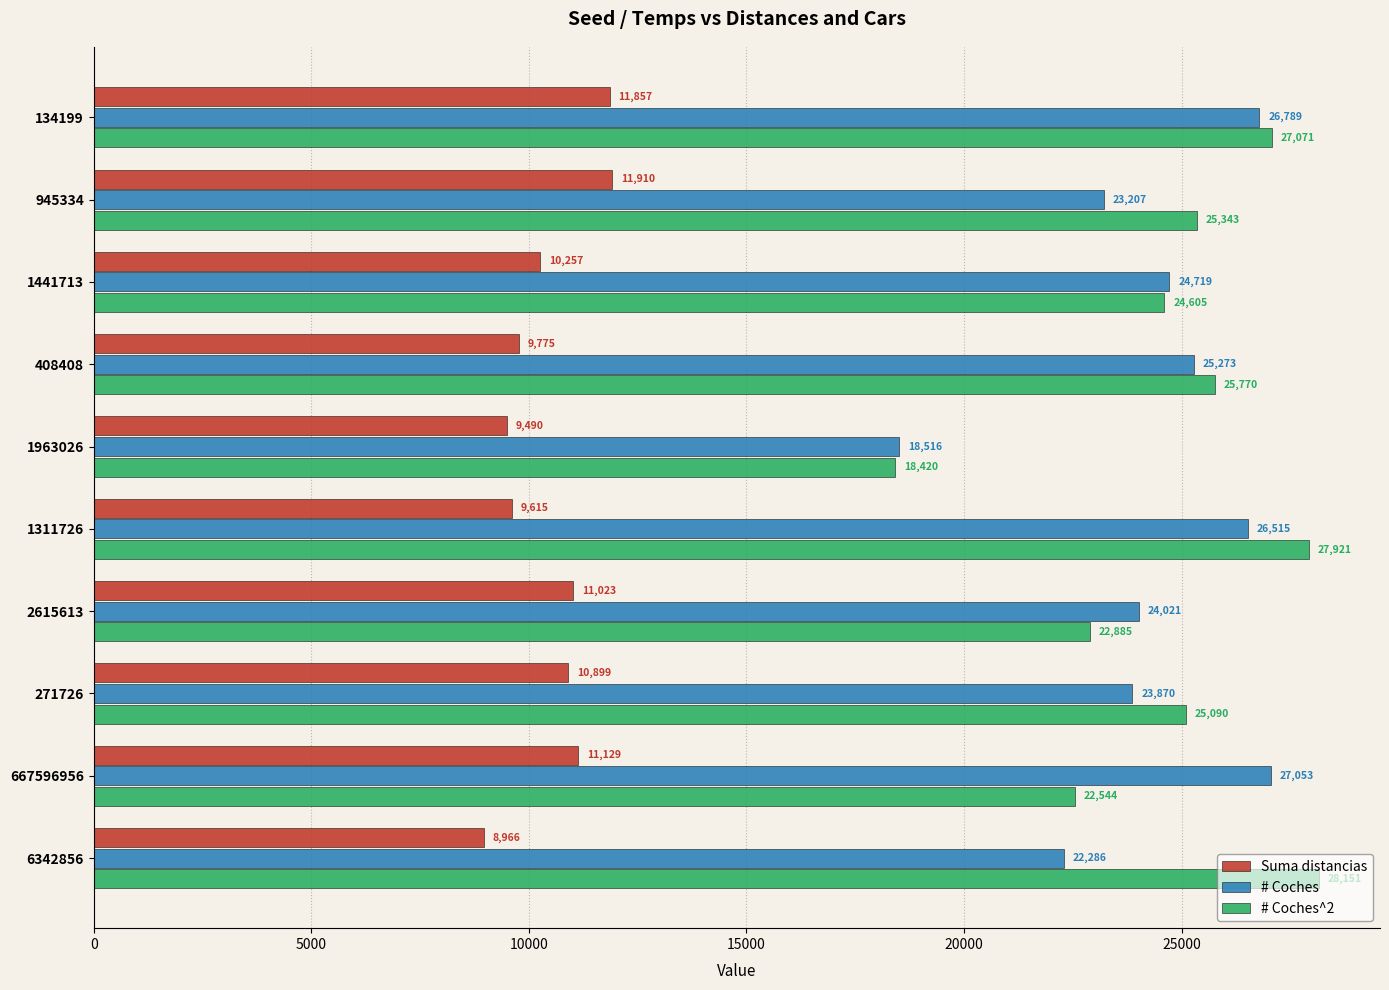

What is the spread (max minus min) of values at 945334?

13433